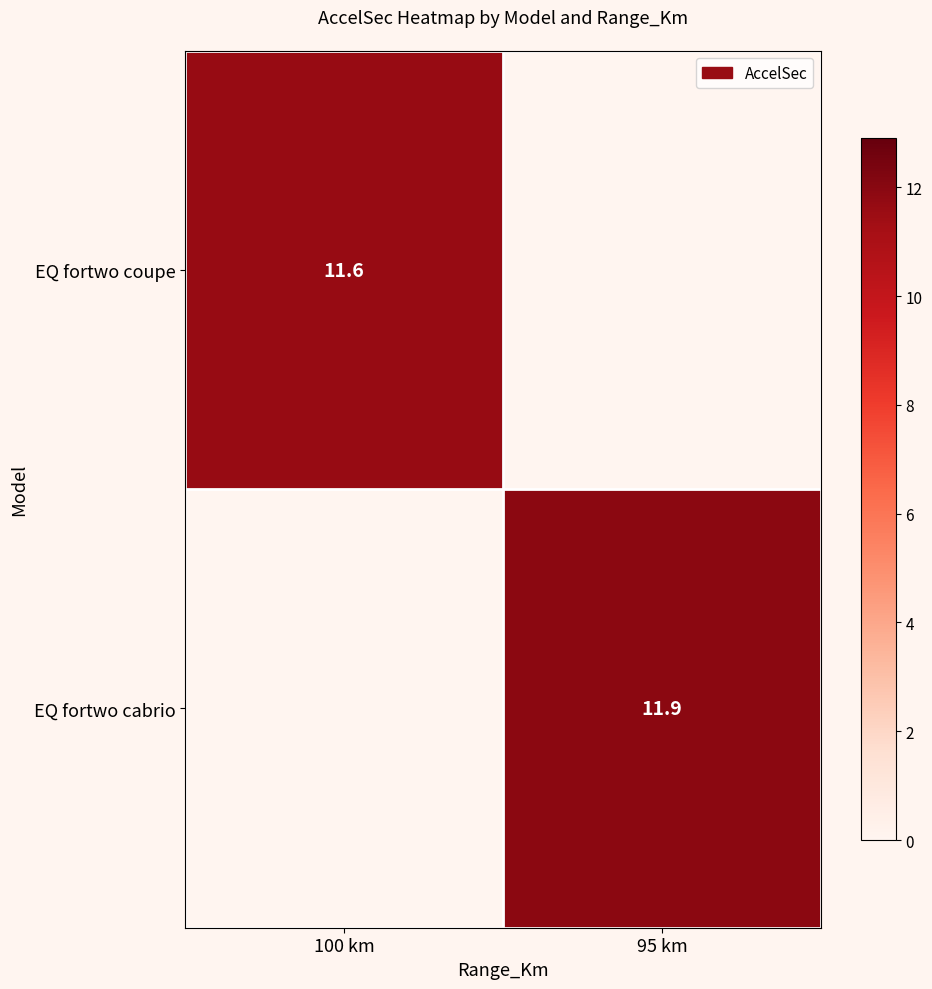

Is it true that EQ fortwo cabrio equals 17.3 at 95 km?

False